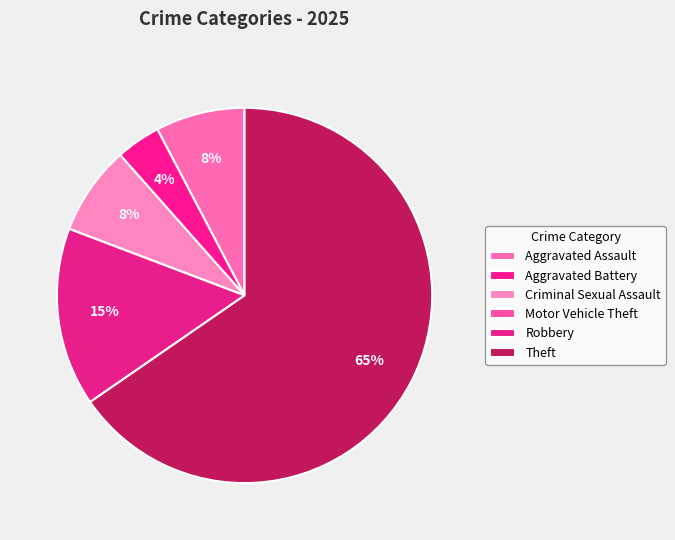

What is the majority slice?

Theft